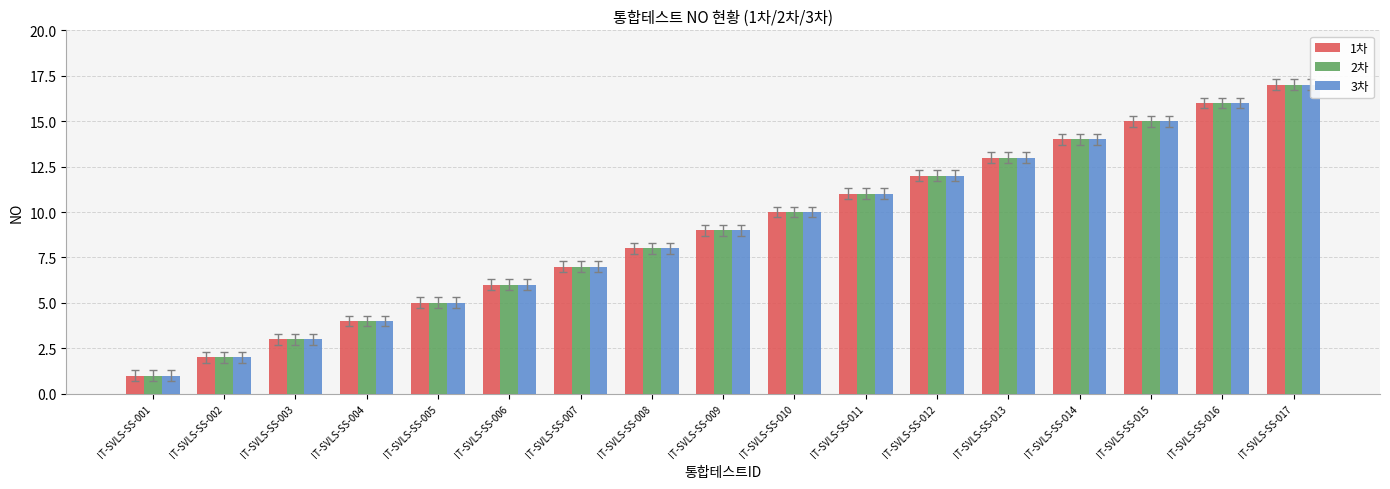

The value of 2차 at IT-SVLS-SS-011 is 14. True or false?

False